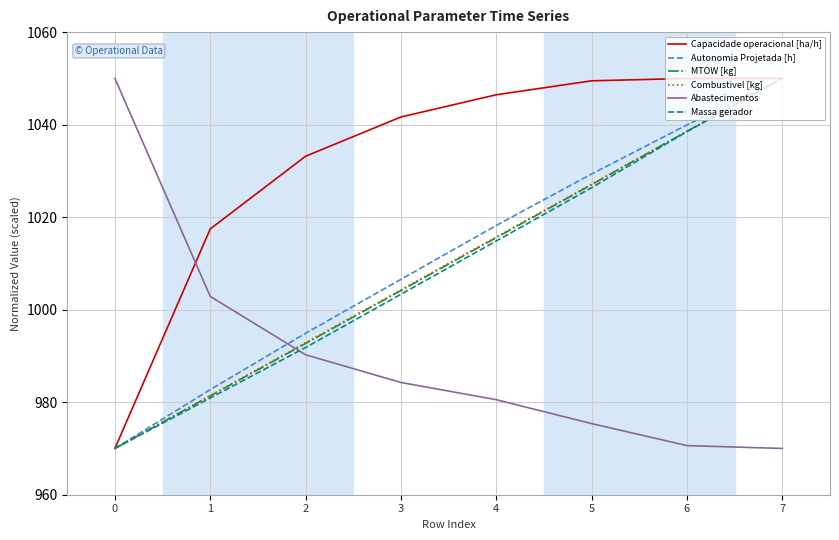

At which label is Abastecimentos closest to 1009?

1